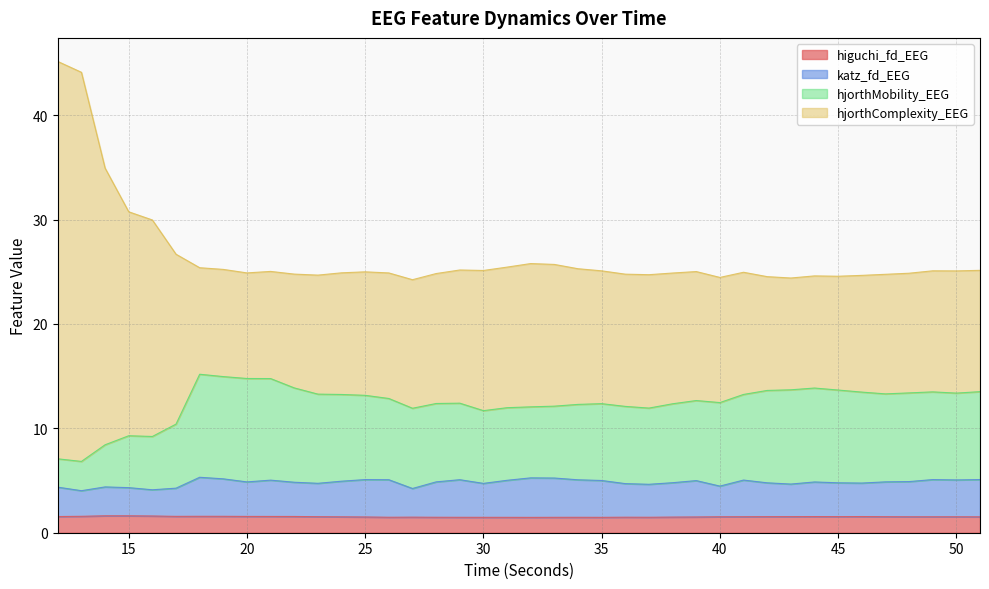

True or false: katz_fd_EEG and hjorthComplexity_EEG cross at least once.

False